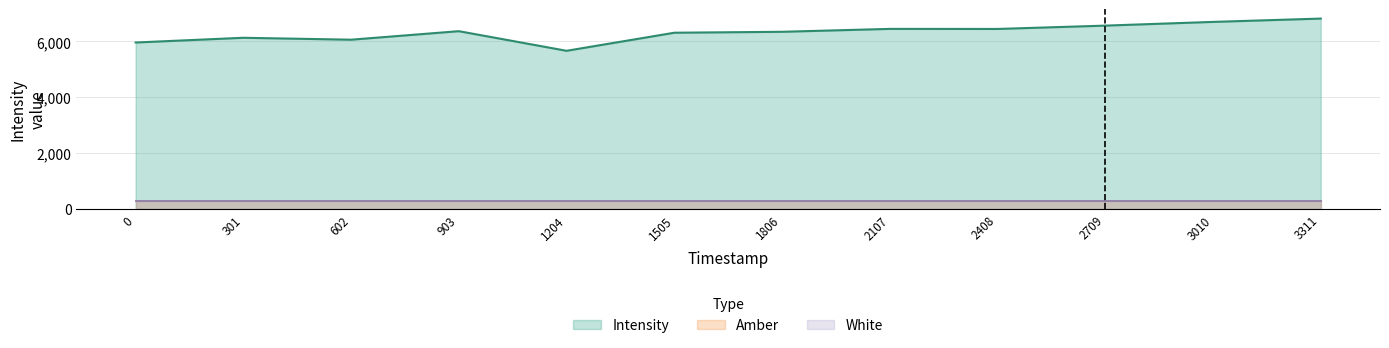

Does the chart display data point markers on the line(s)?

No